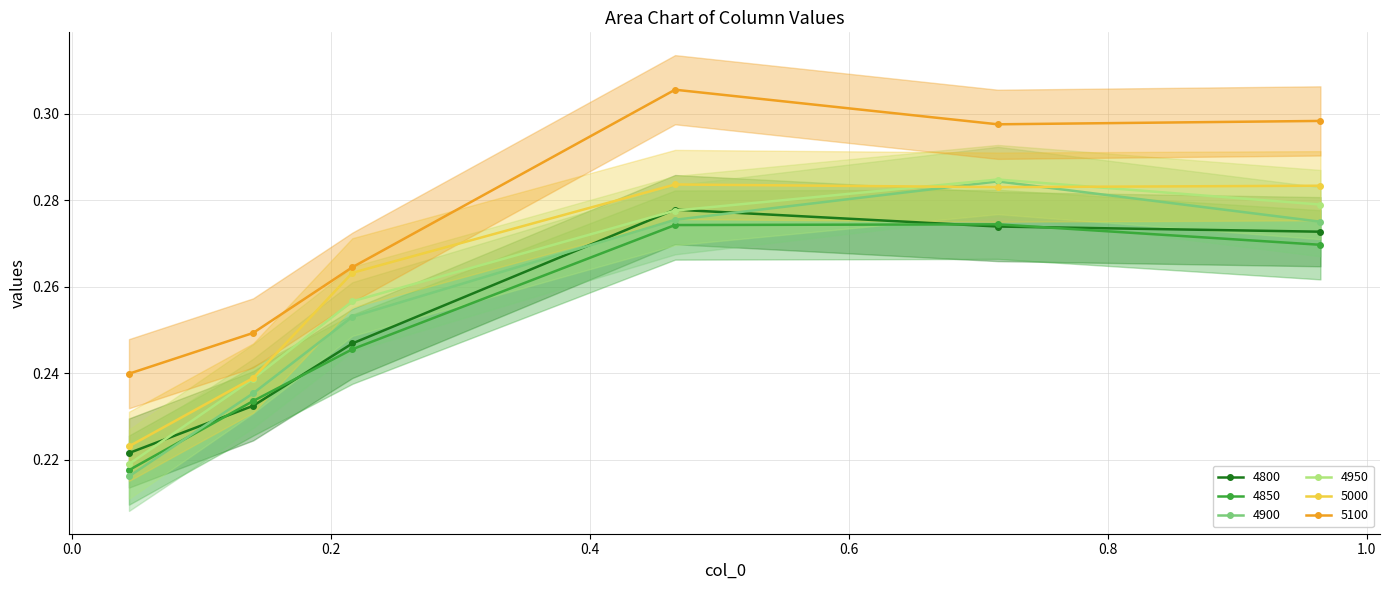

Which series has the largest total across all categories?

5100